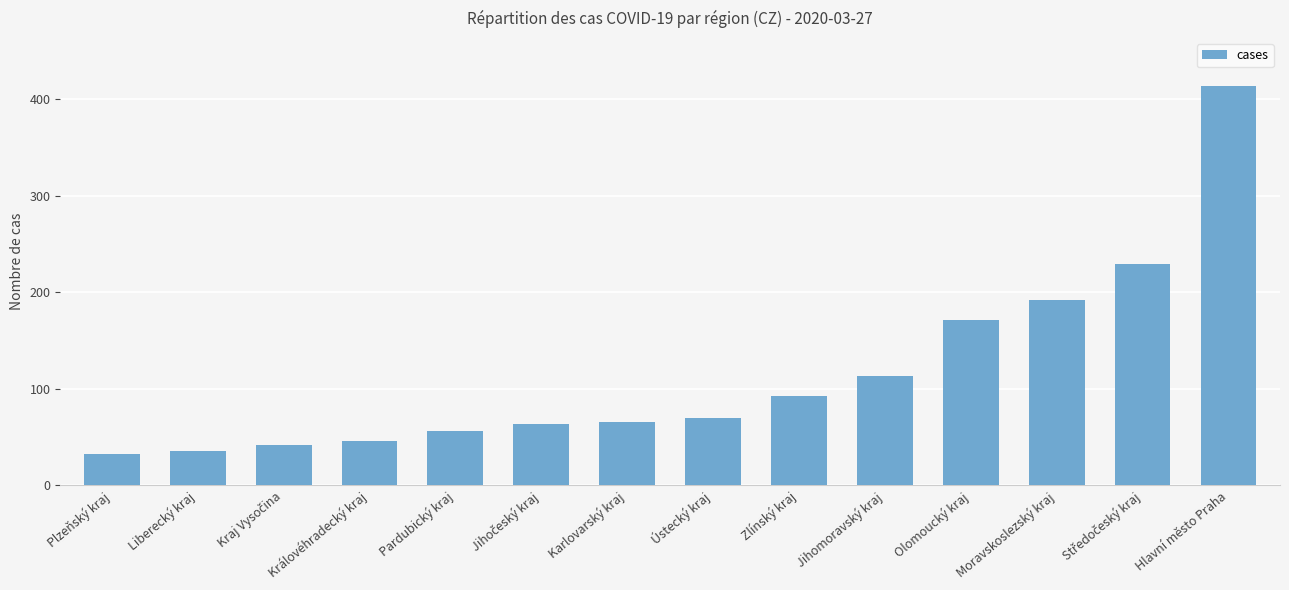

What is the change in value from Plzeňský kraj to Jihomoravský kraj?

+81